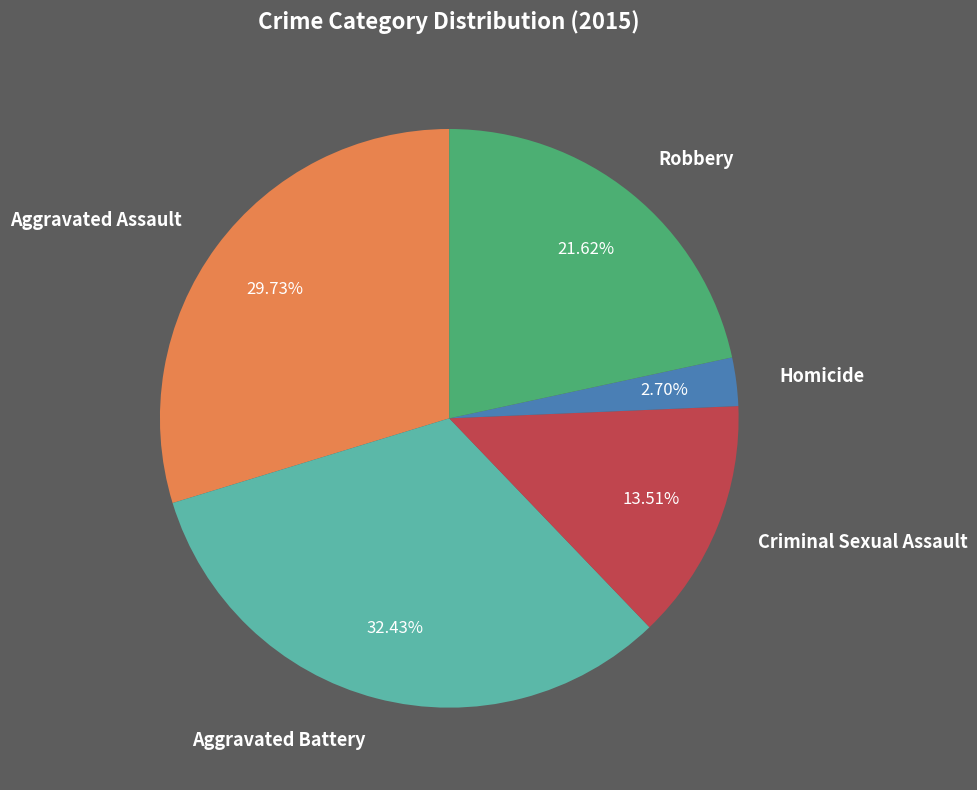

Which has a higher value, Homicide or Aggravated Assault?

Aggravated Assault